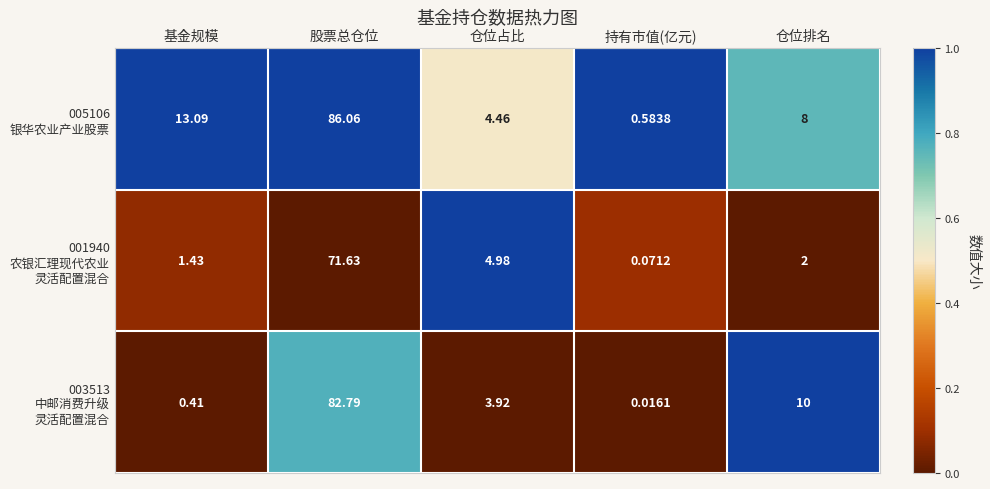

Which label corresponds to the smallest value in the chart?

持有市值(亿元)